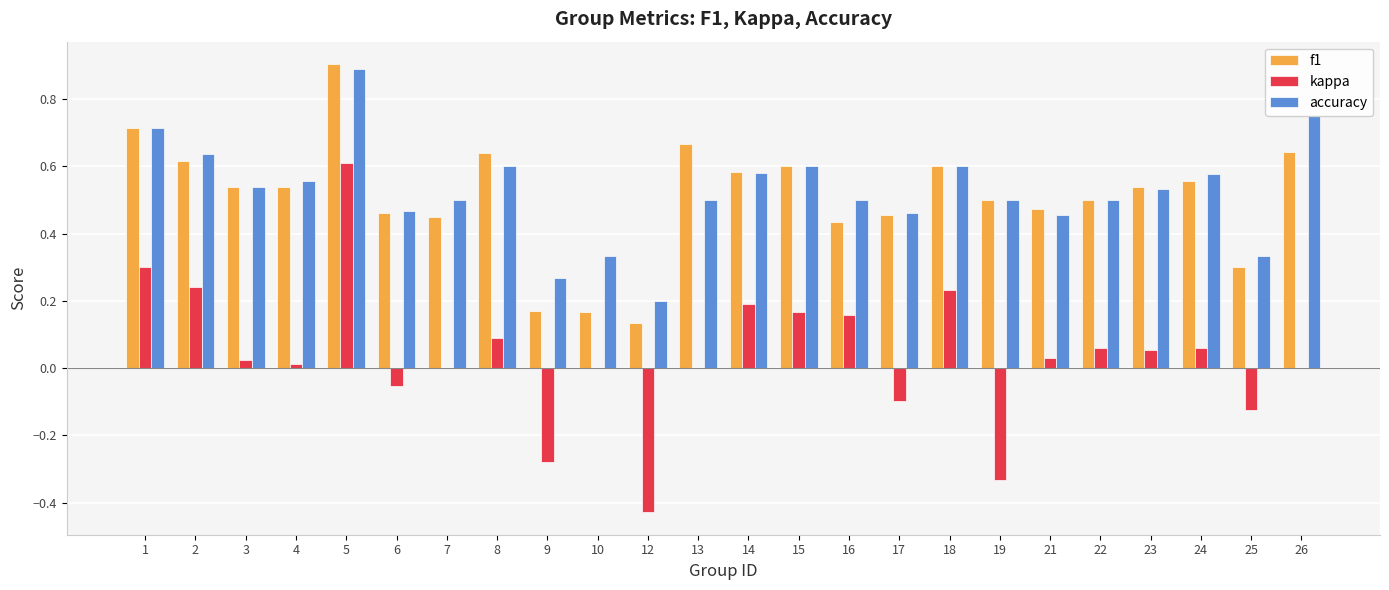

Count the number of data series in this chart.

3